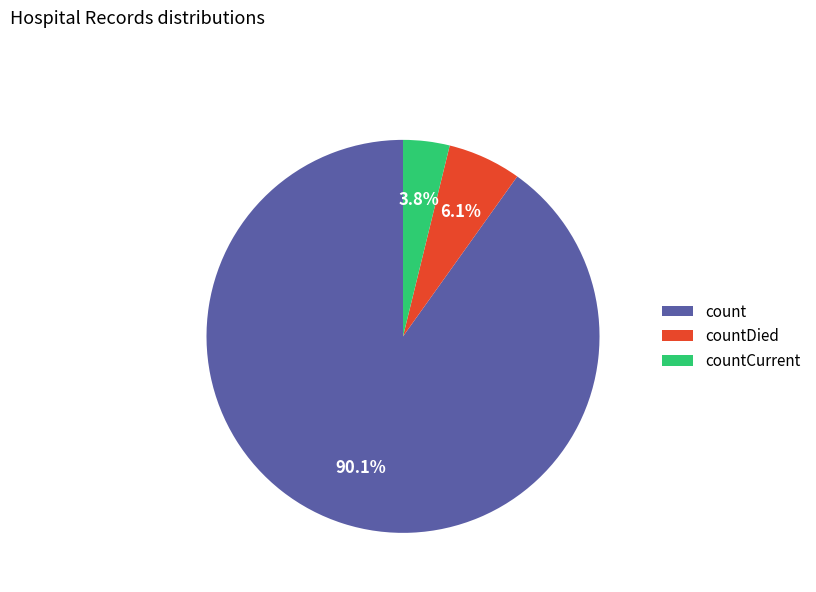

Do countCurrent and count together represent more than half of the pie?

Yes